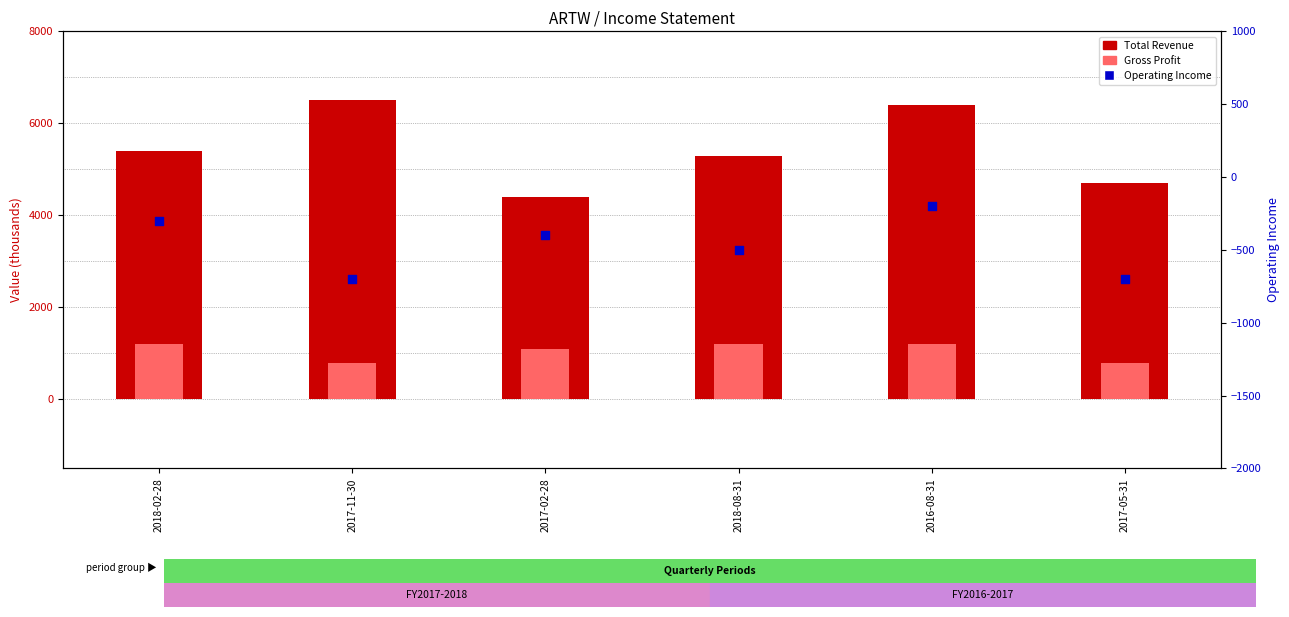

Is the value of Total Revenue at 2018-08-31 greater than the value of Operating Income at 2018-08-31?

Yes